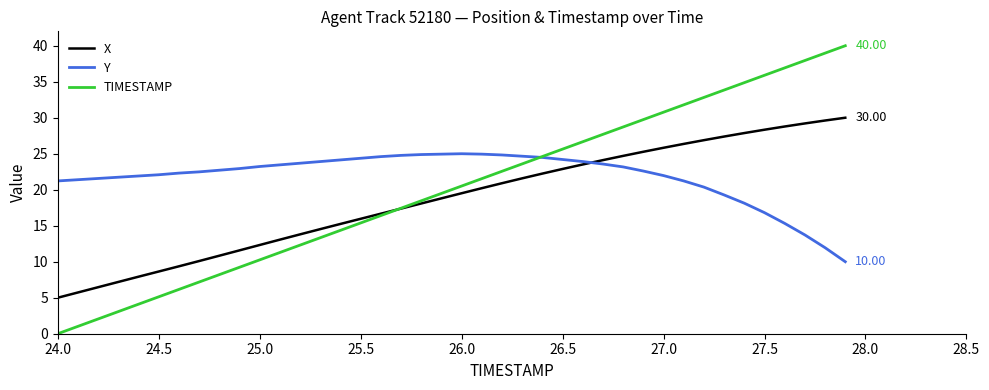

What is the difference between the second highest and minimum values in the Y series?

14.9